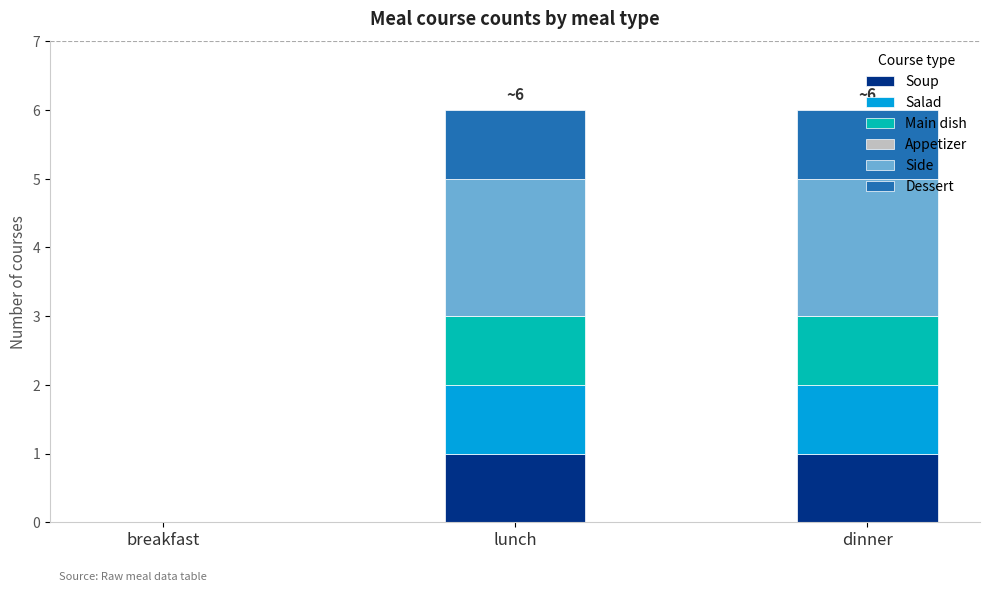

True or false: Soup has a value of 1 at breakfast.

False